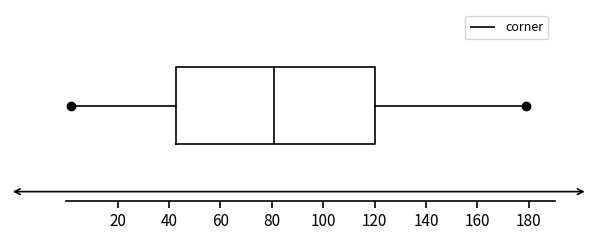

Transcribe this box plot: give where the median line is, the range the box spans, and where the two whiskers end, as read against the x-axis. The values are not printed on the chart, so give them approximately, as read against the axis.

median 82, box 42 to 120, whiskers 2 to 180